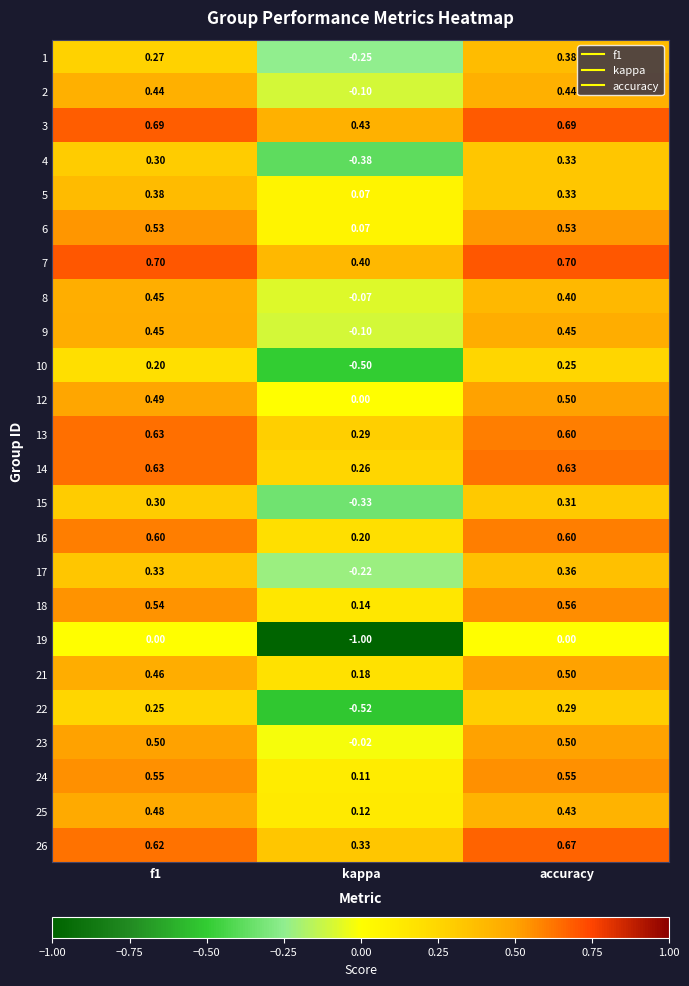

At which label is 8 closest to 0?

kappa